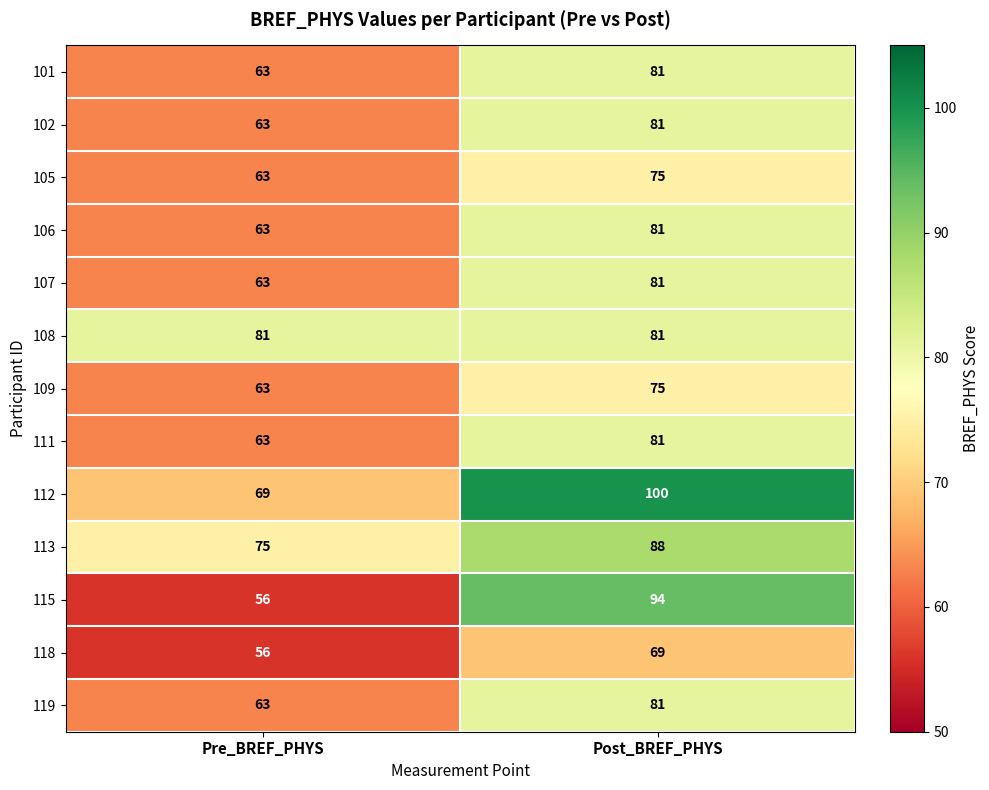

Which series changed the most between Pre_BREF_PHYS and Post_BREF_PHYS?

115